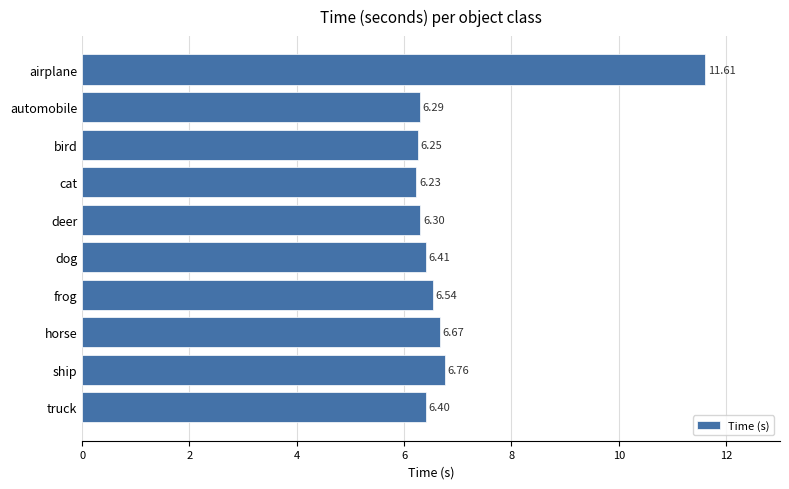

List the labels in order of value, smallest first.

cat, bird, automobile, deer, truck, dog, frog, horse, ship, airplane